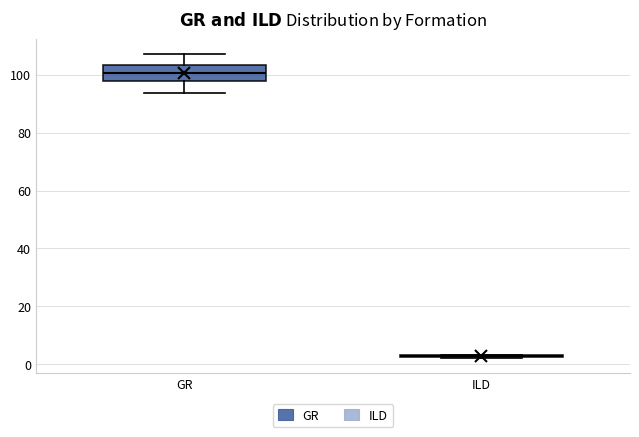

Reading left to right, transcribe this box plot: for each box, give where its median line is, the range the box spans, and where its two whiskers end, as read against the y-axis. The values are not printed on the chart, so give them approximately, as read against the axis.

GR: median 100, box 98 to 104, whiskers 94 to 108
ILD: box collapsed to a line at 2, whiskers 2 to 4